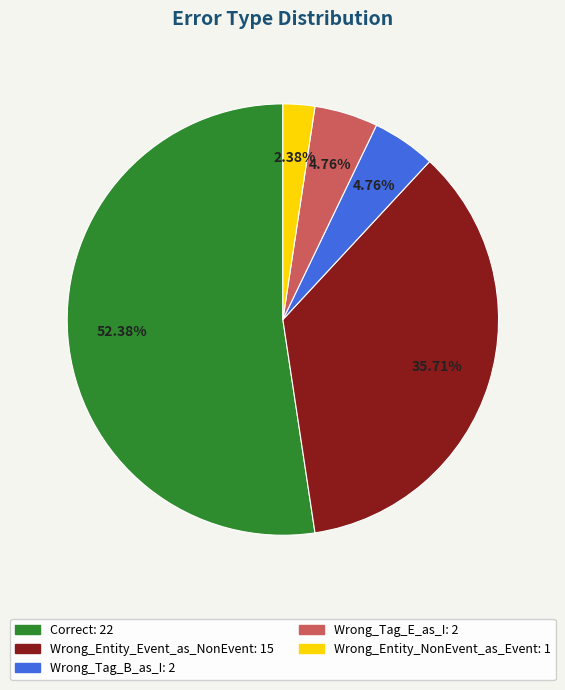

How many segments does this pie chart have?

5